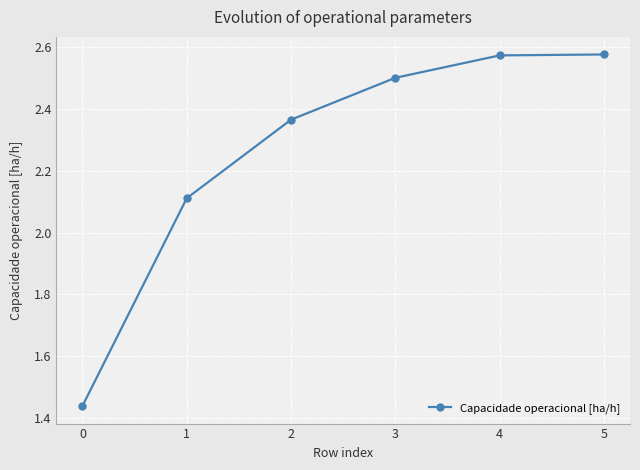

What is the change in value from 1 to 2?

+0.3